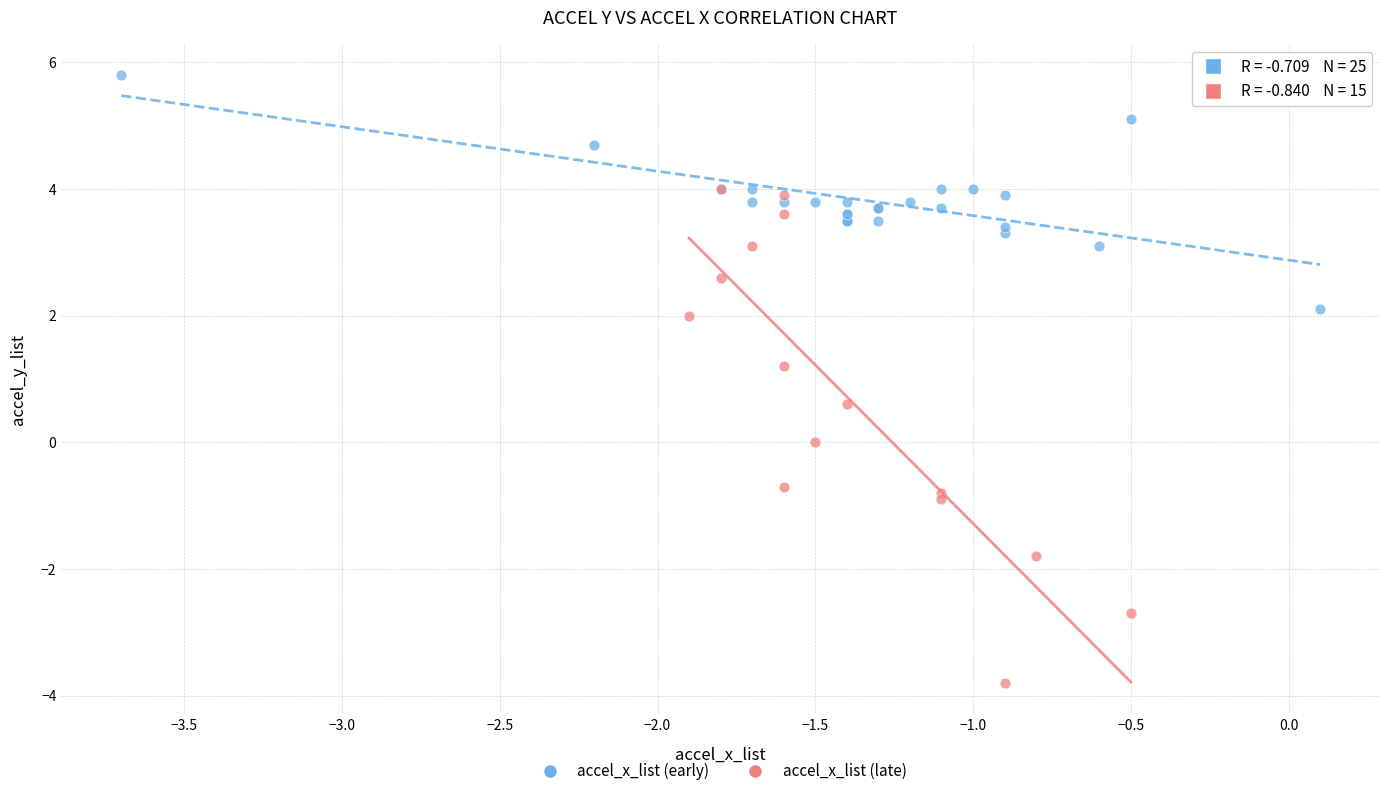

Which series reaches the minimum Y coordinate?

accel_x_list (late)